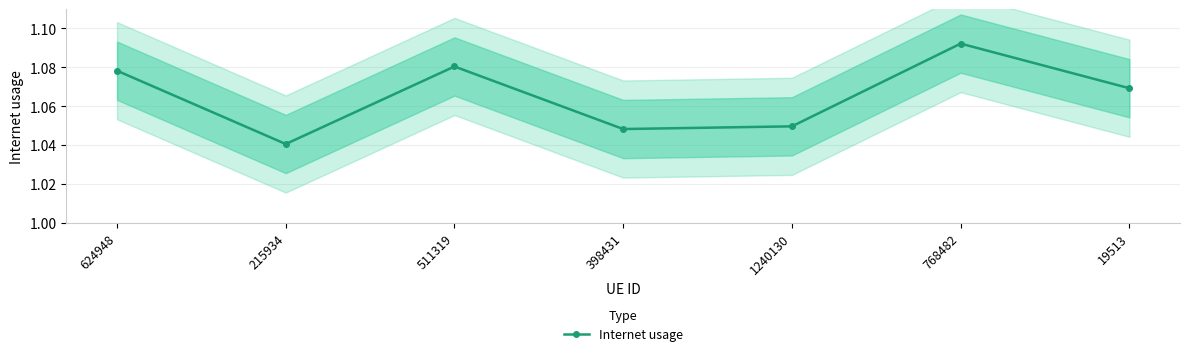

What is the average value?

1.1